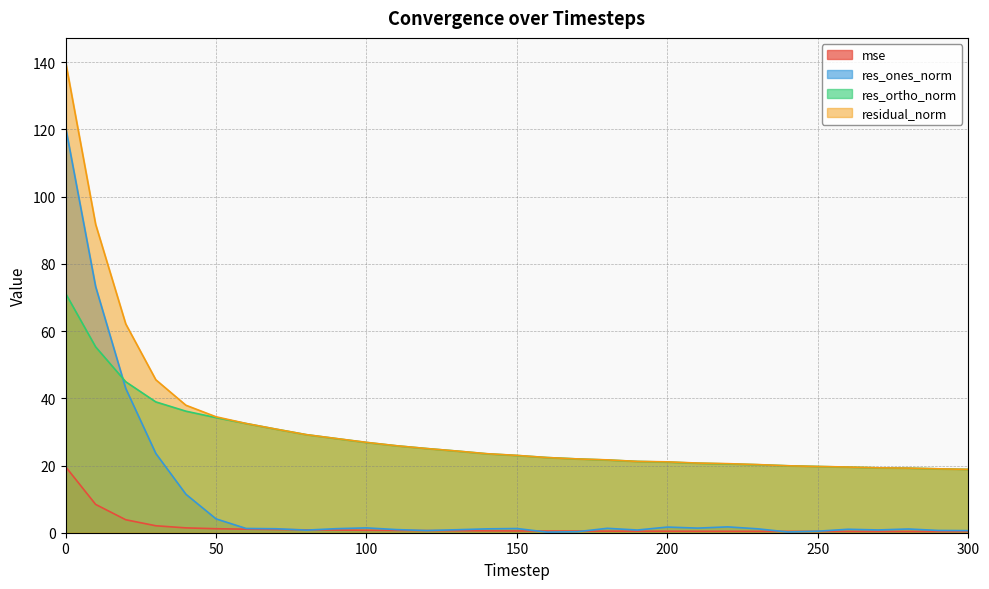

What is the difference between the highest and lowest values at 180?

21.2